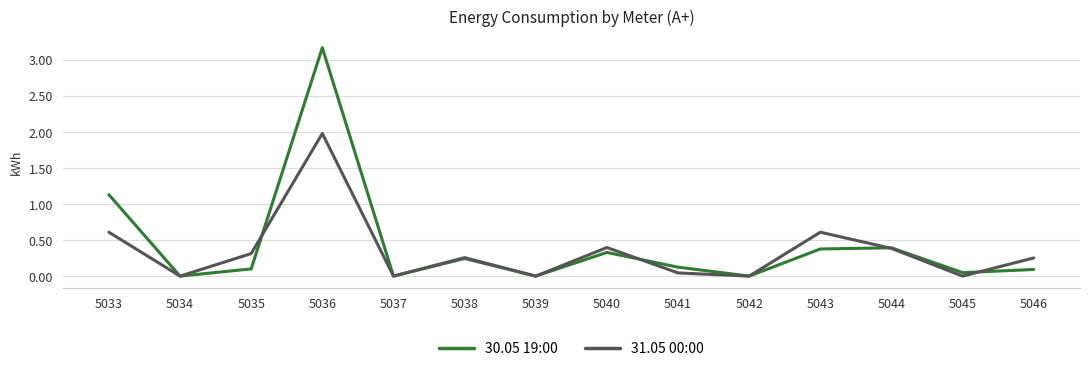

In 30.05 19:00, how many points are higher than both neighbors (excluding endpoints)?

4